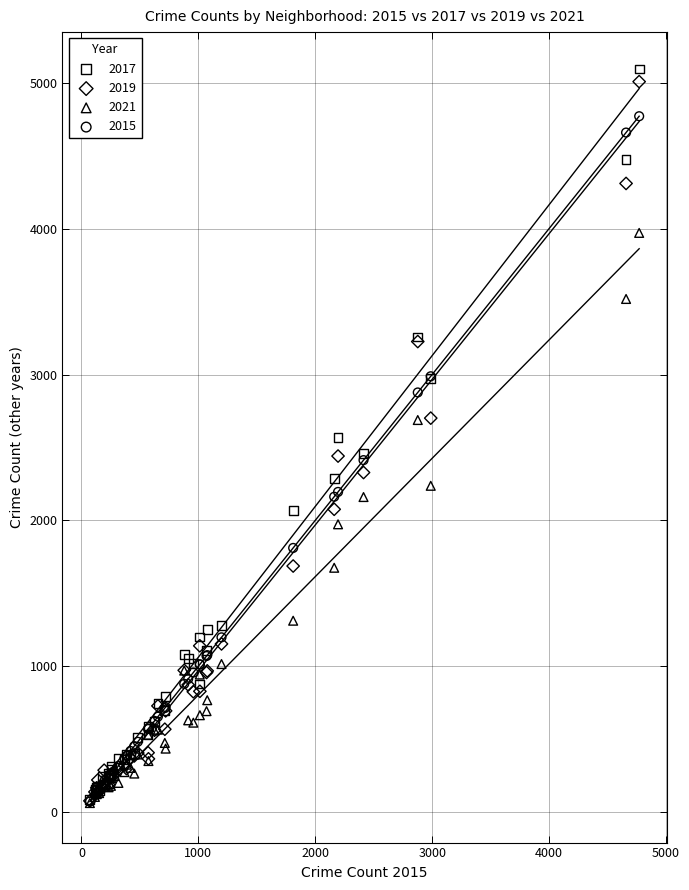

What are all the series names shown in the legend?

2017, 2019, 2021, 2015